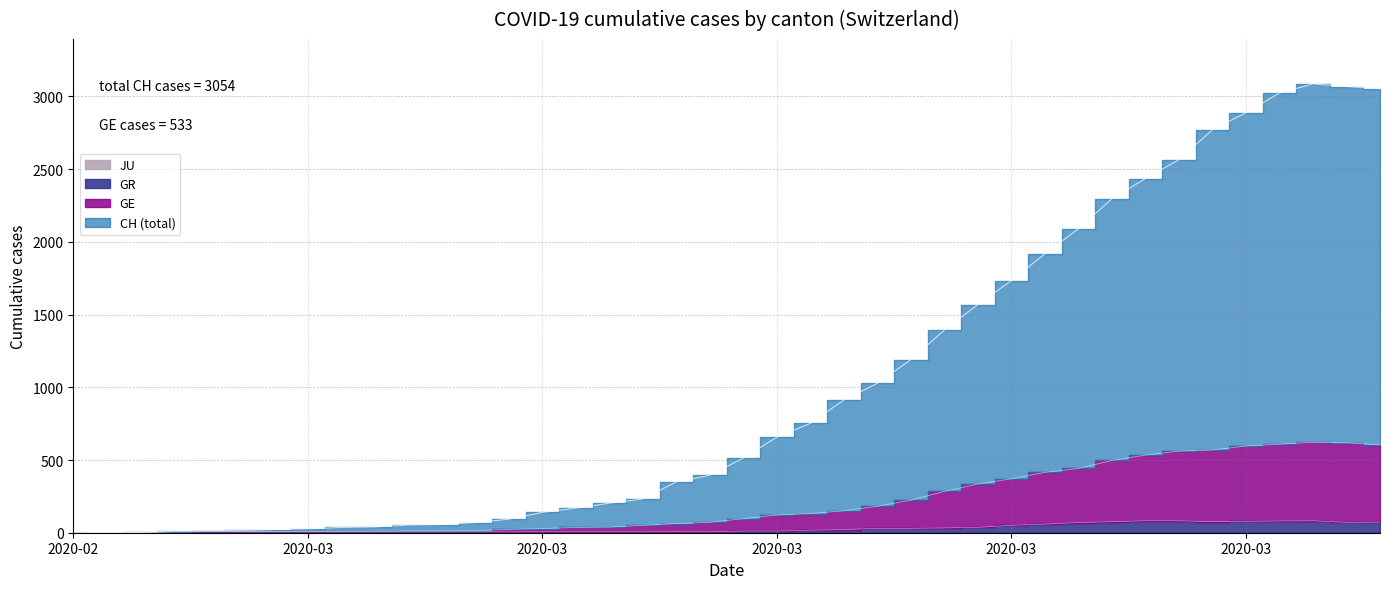

How many values in the CH series exceed 514?

19